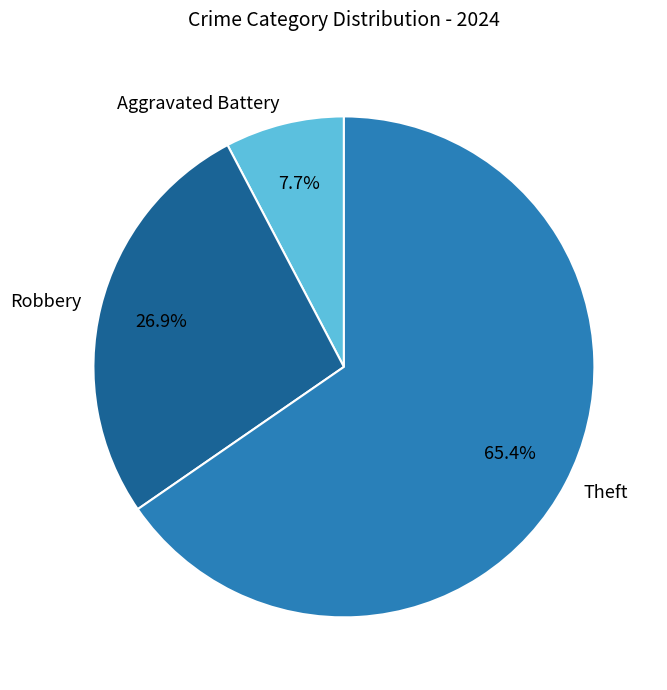

What percentage do Robbery and Theft together represent?

92.3%